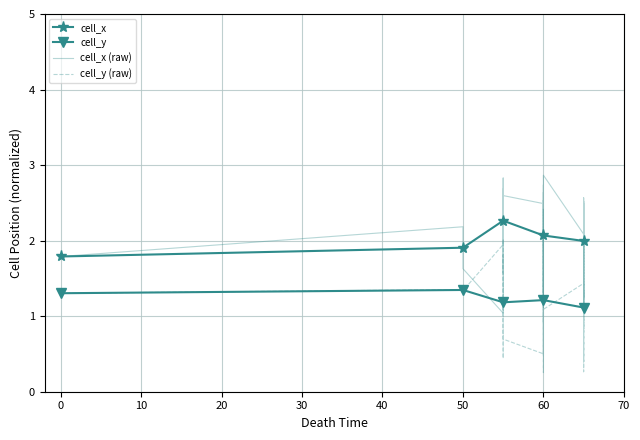

True or false: cell_x and cell_y intersect in this chart.

False